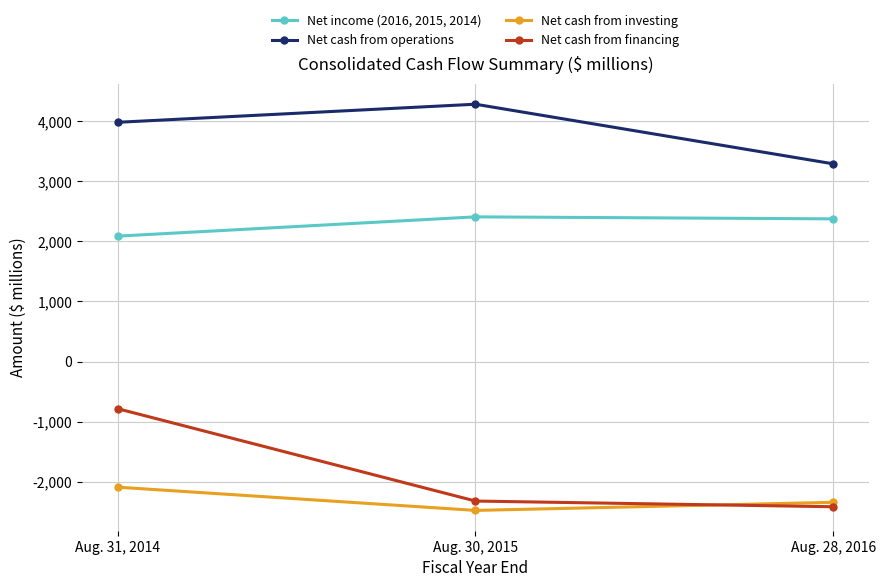

What is the total value across all series at Aug. 30, 2015?

1890